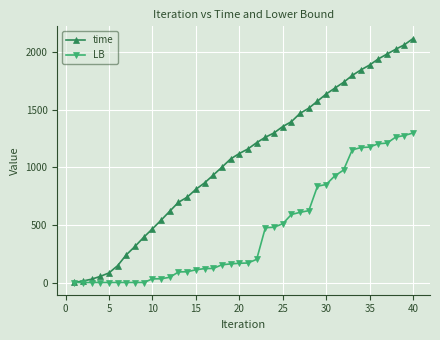

Rank the series by their maximum value, from lowest to highest.

LB, time